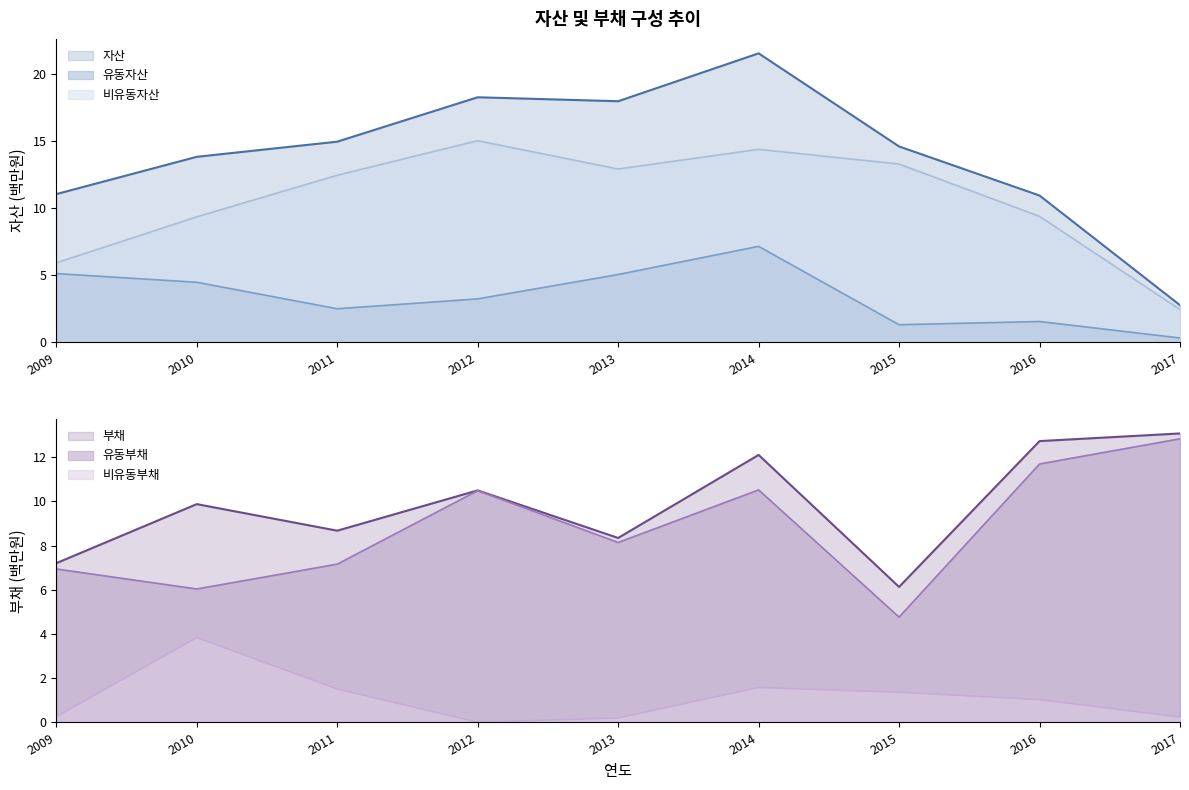

At 2011, list the series in order from largest to smallest.

자산, 비유동자산, 부채, 유동부채, 유동자산, 비유동부채